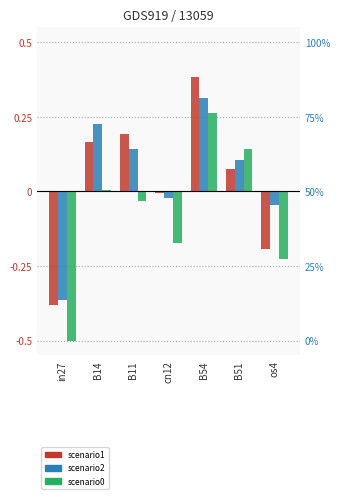

At which label does job546_scenario2_1119 reach its minimum?

in27